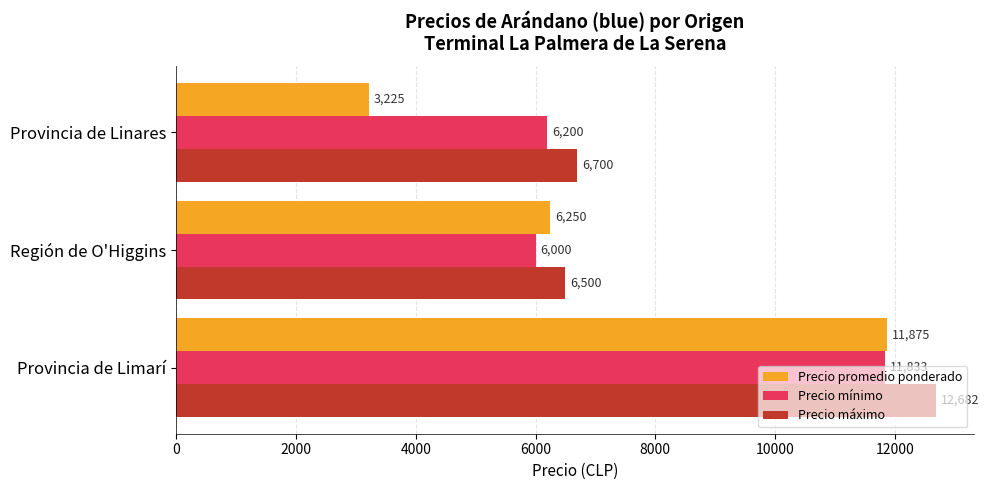

How many data points does each series have?

3